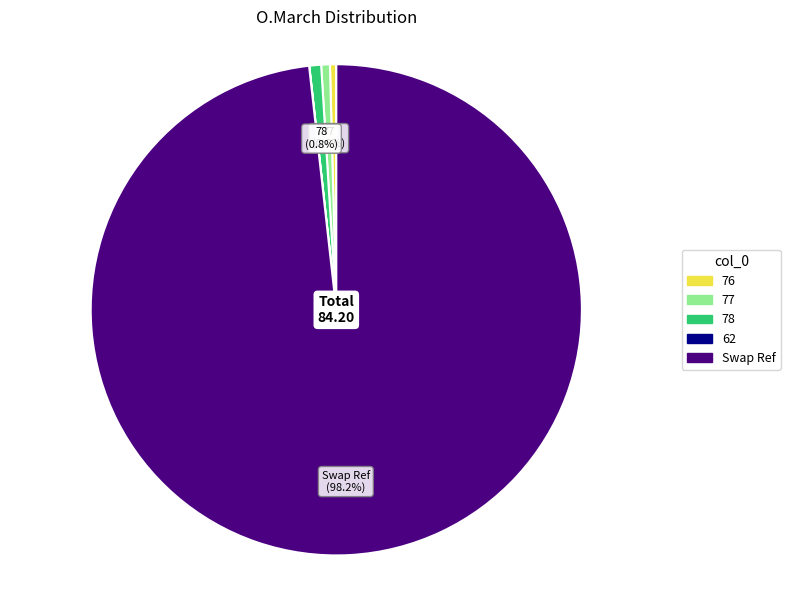

Which category has the biggest portion of the pie?

Swap Ref